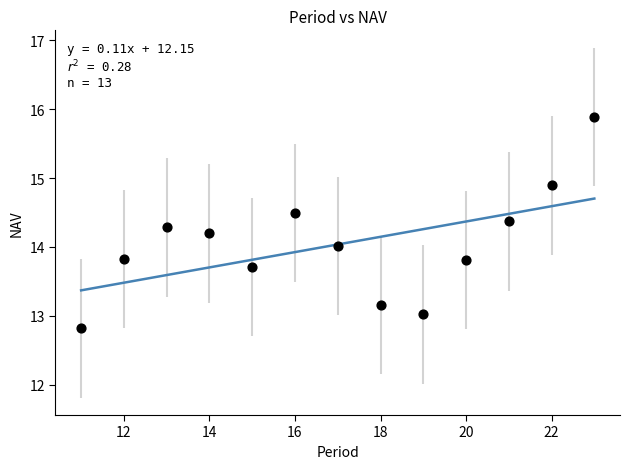

What is the range of X values (max minus min)?

12.0